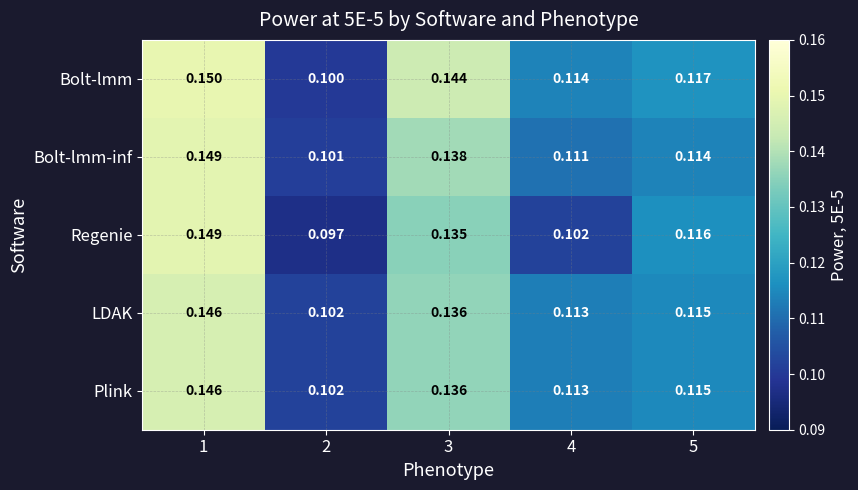

Between 2 and 3, which series saw the biggest shift?

Bolt-lmm